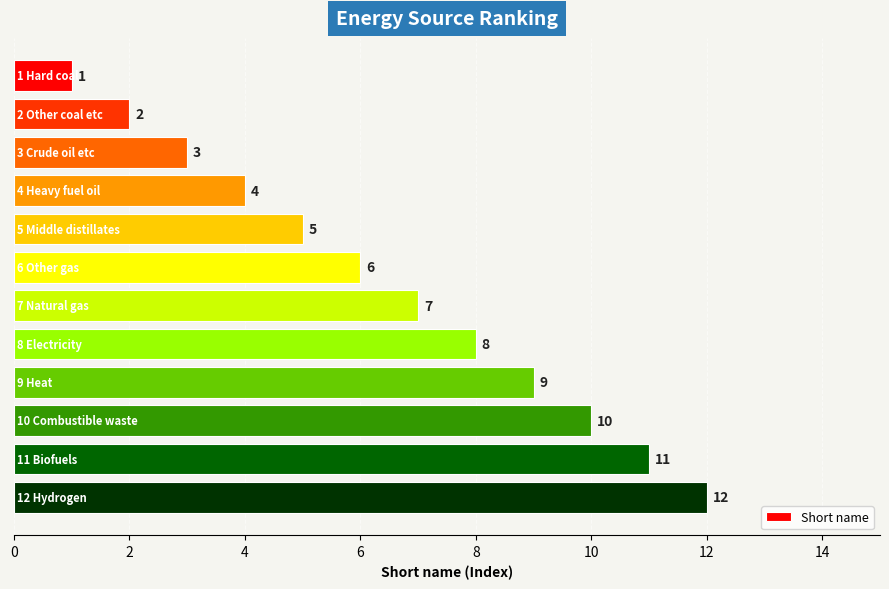

Are the bars horizontal?

Yes